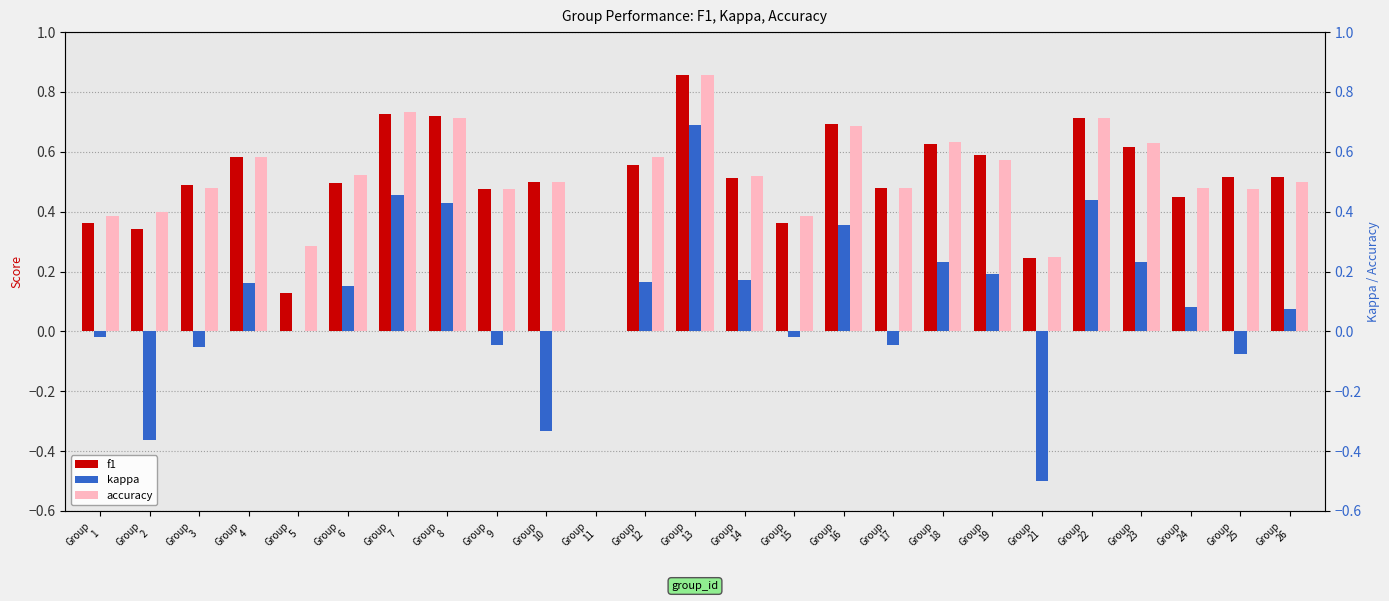

How many data points in accuracy are above 0?

24